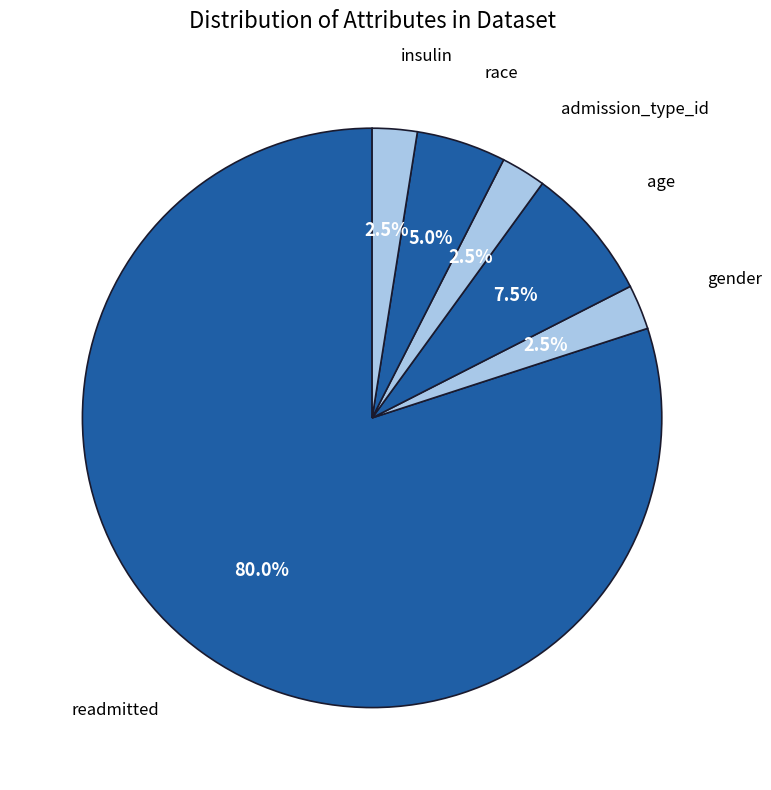

How many slices are in this pie chart?

6